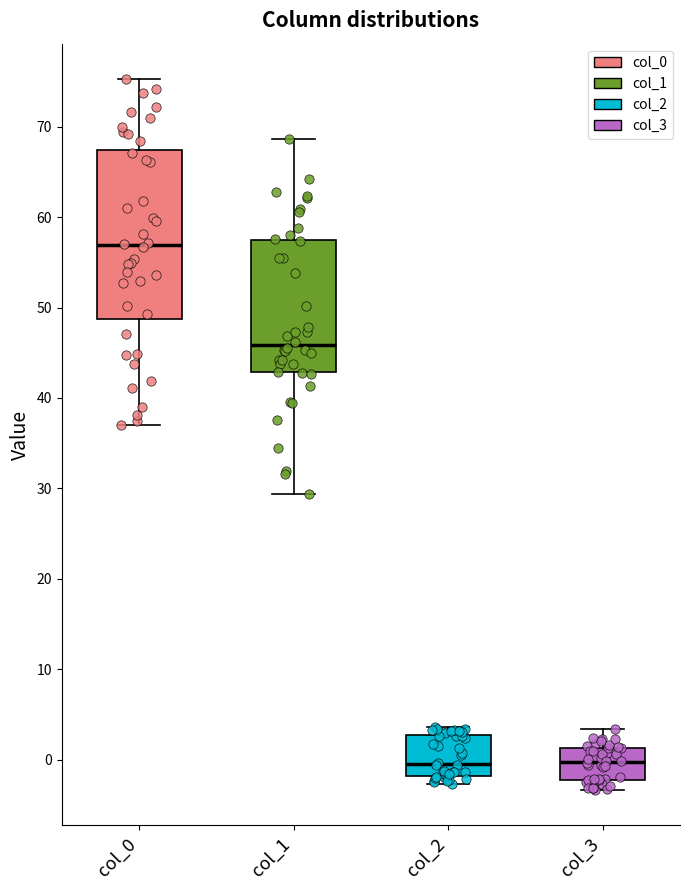

Which box has the highest median line?

col_0